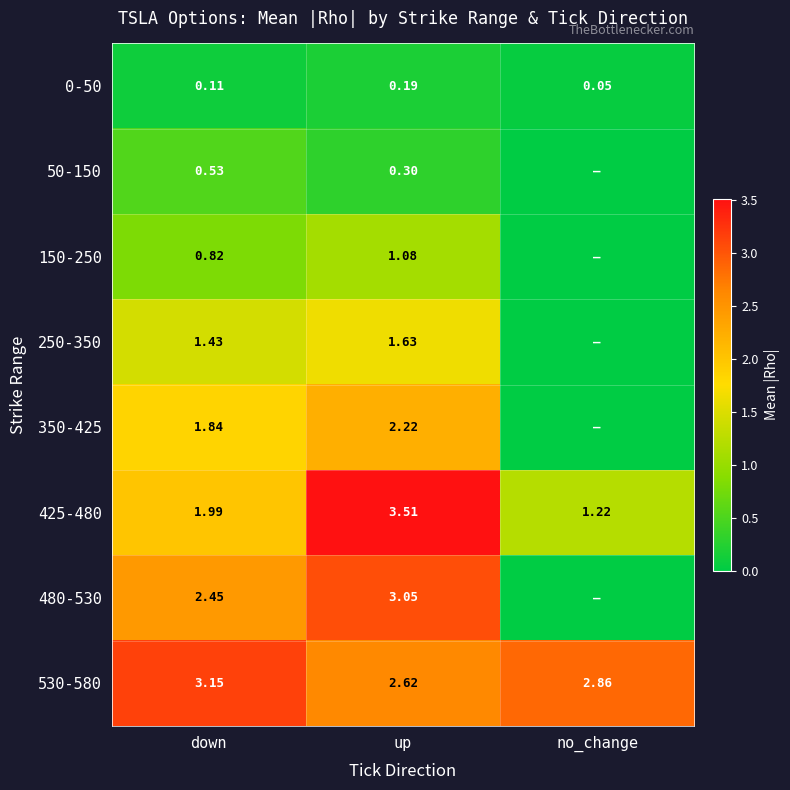

Rank the categories by 530-580 value from highest to lowest.

down, no_change, up